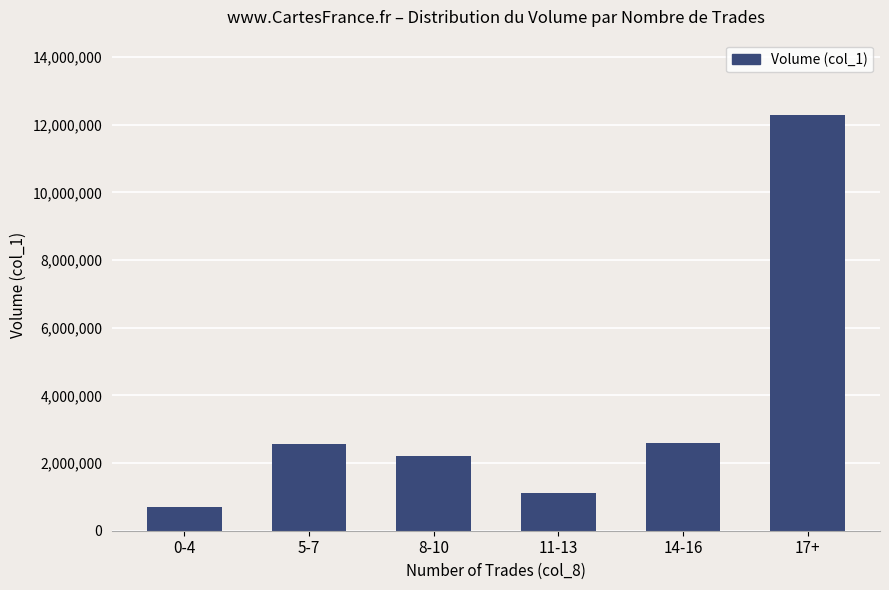

What is the change in value from 5-7 to 14-16?

+29000